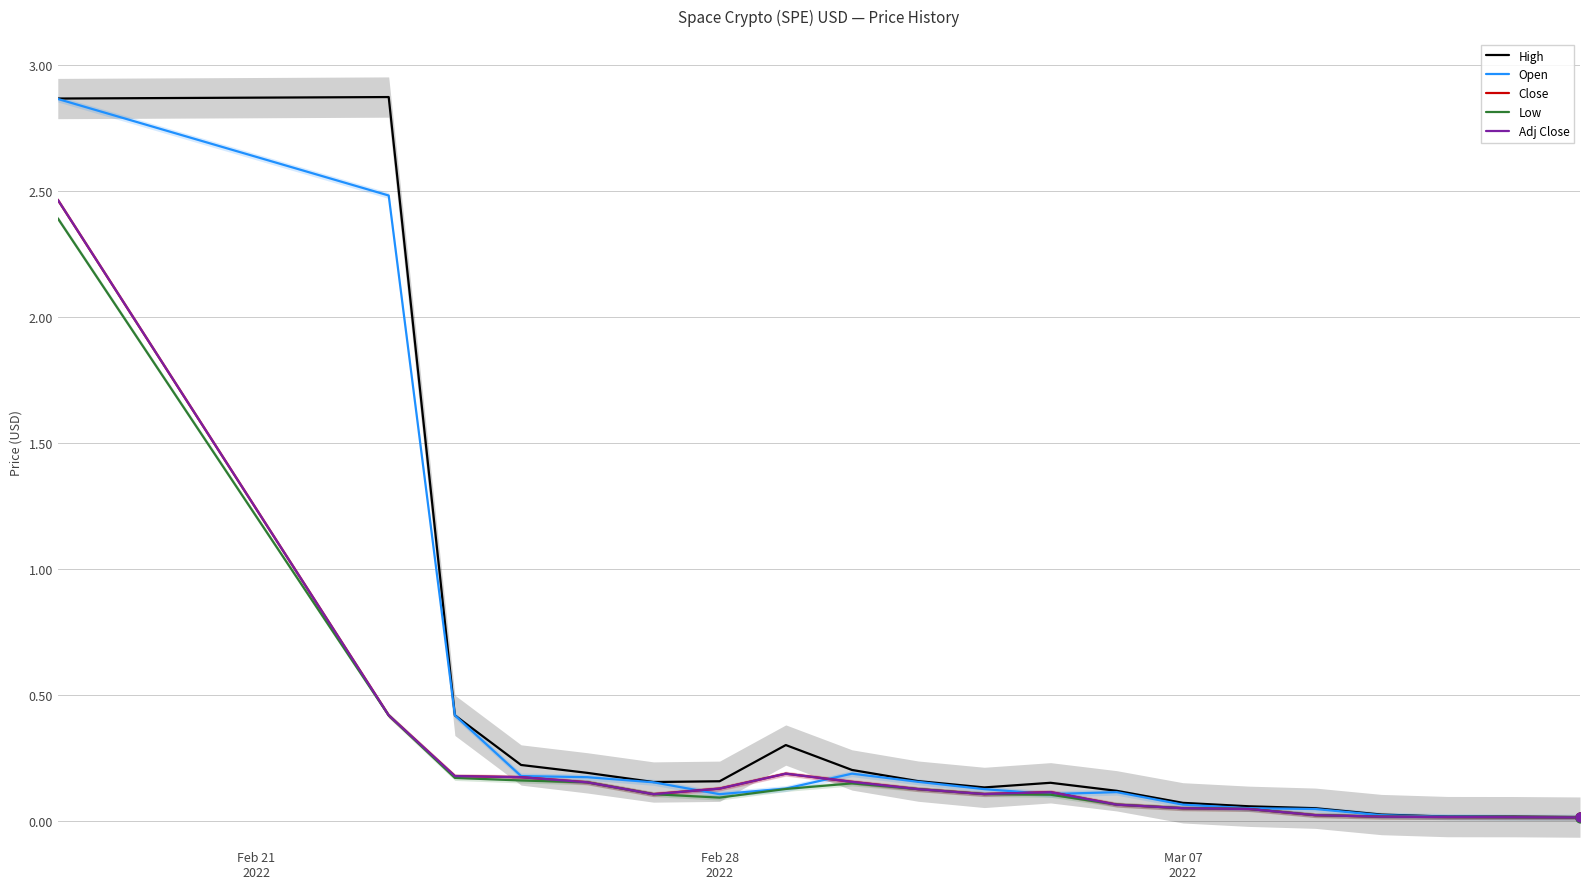

Which series has the largest total across all categories?

High